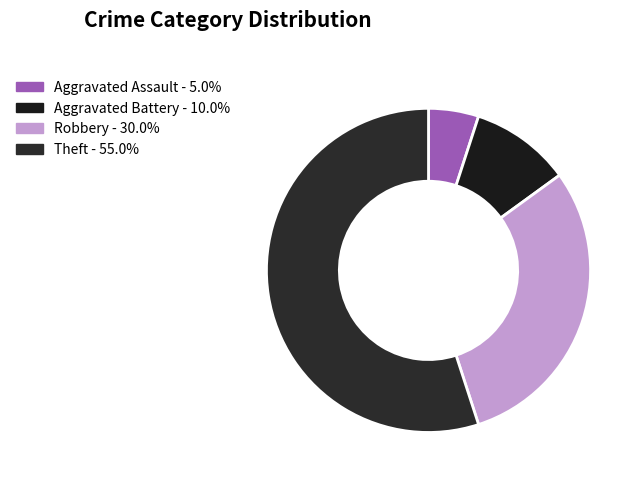

How many segments does this pie chart have?

4